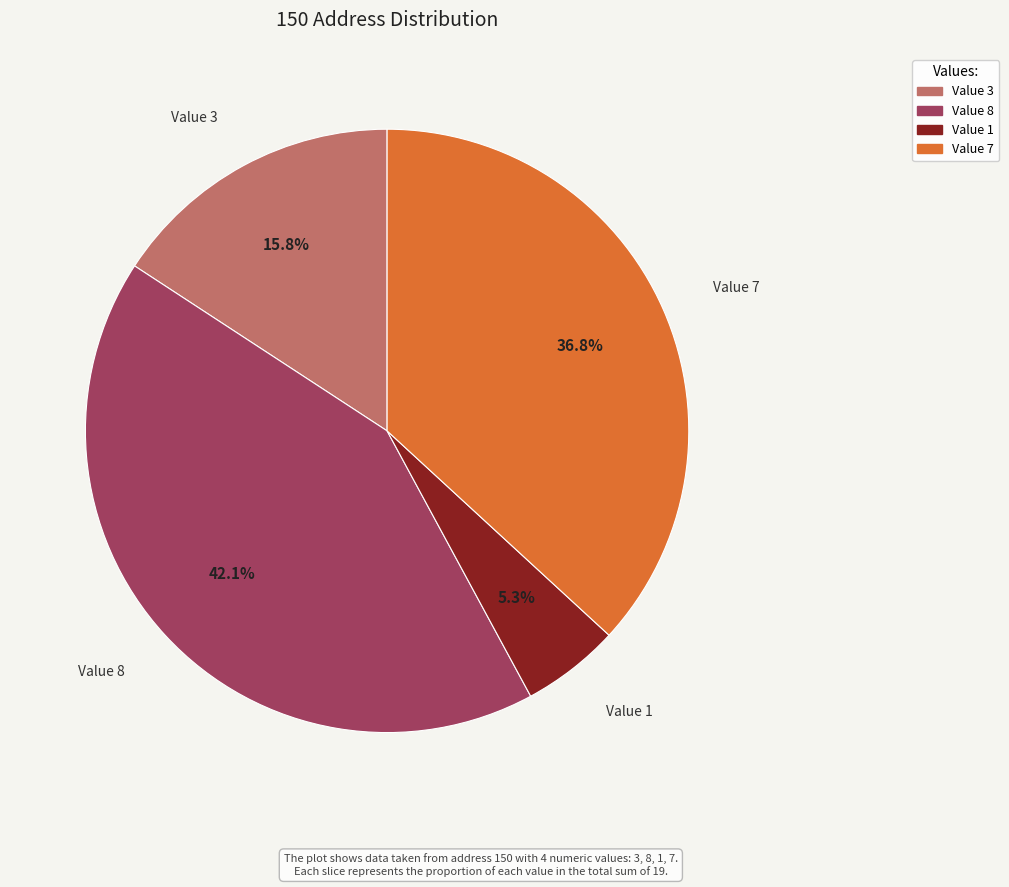

Is the sum of Value 3 and Value 7 greater than half?

Yes